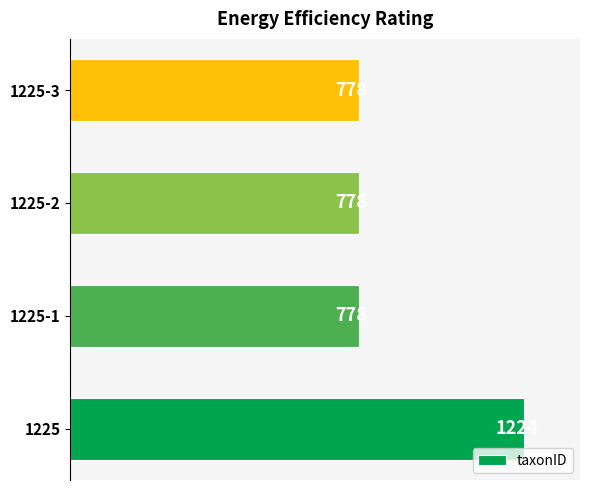

What is the average value?

890